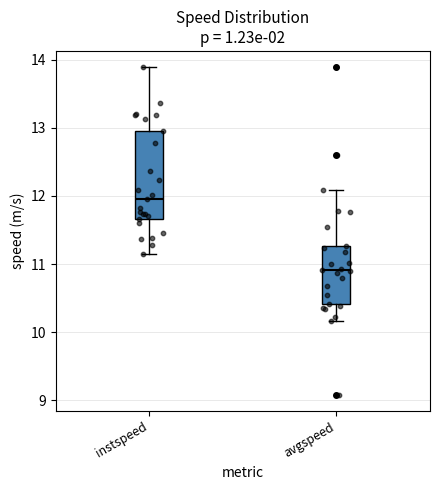

Reading left to right, transcribe this box plot: for each box, give where its median line is, the range the box spans, and where its two whiskers end, as read against the y-axis. The values are not printed on the chart, so give them approximately, as read against the axis.

instspeed: median 12.0, box 11.7 to 12.9, whiskers 11.1 to 13.9
avgspeed: median 10.9, box 10.4 to 11.3, whiskers 10.2 to 12.1